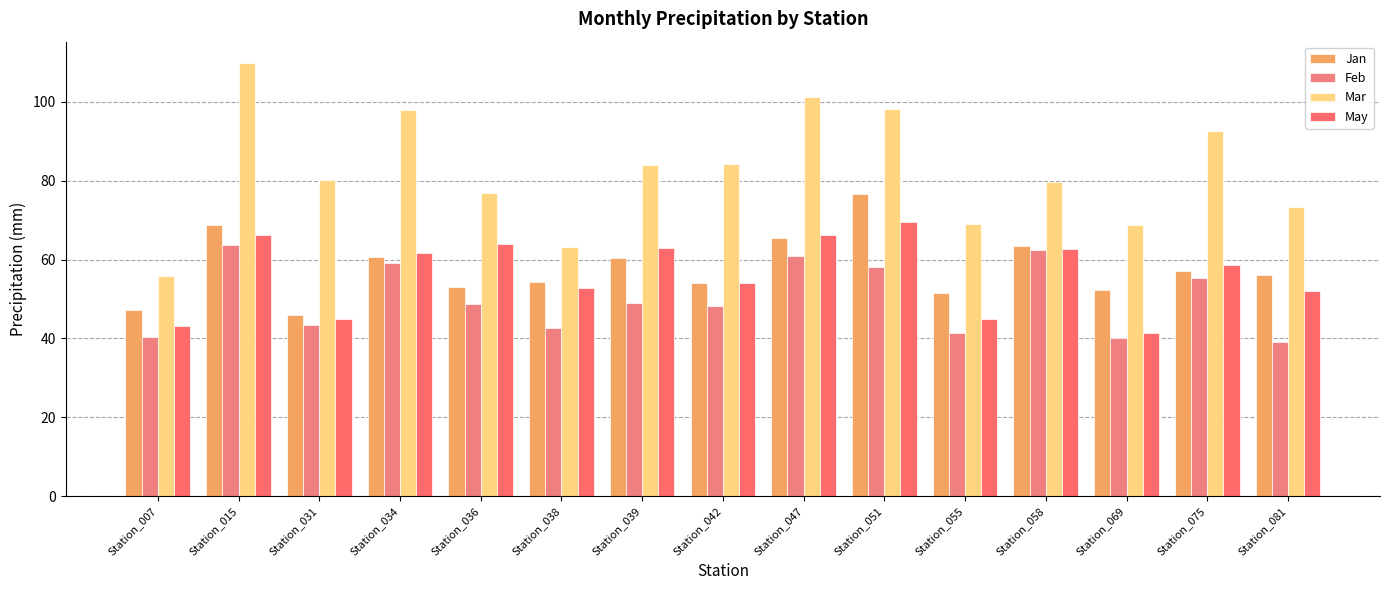

At Station_038, list the series in order from smallest to largest.

Feb, May, Jan, Mar